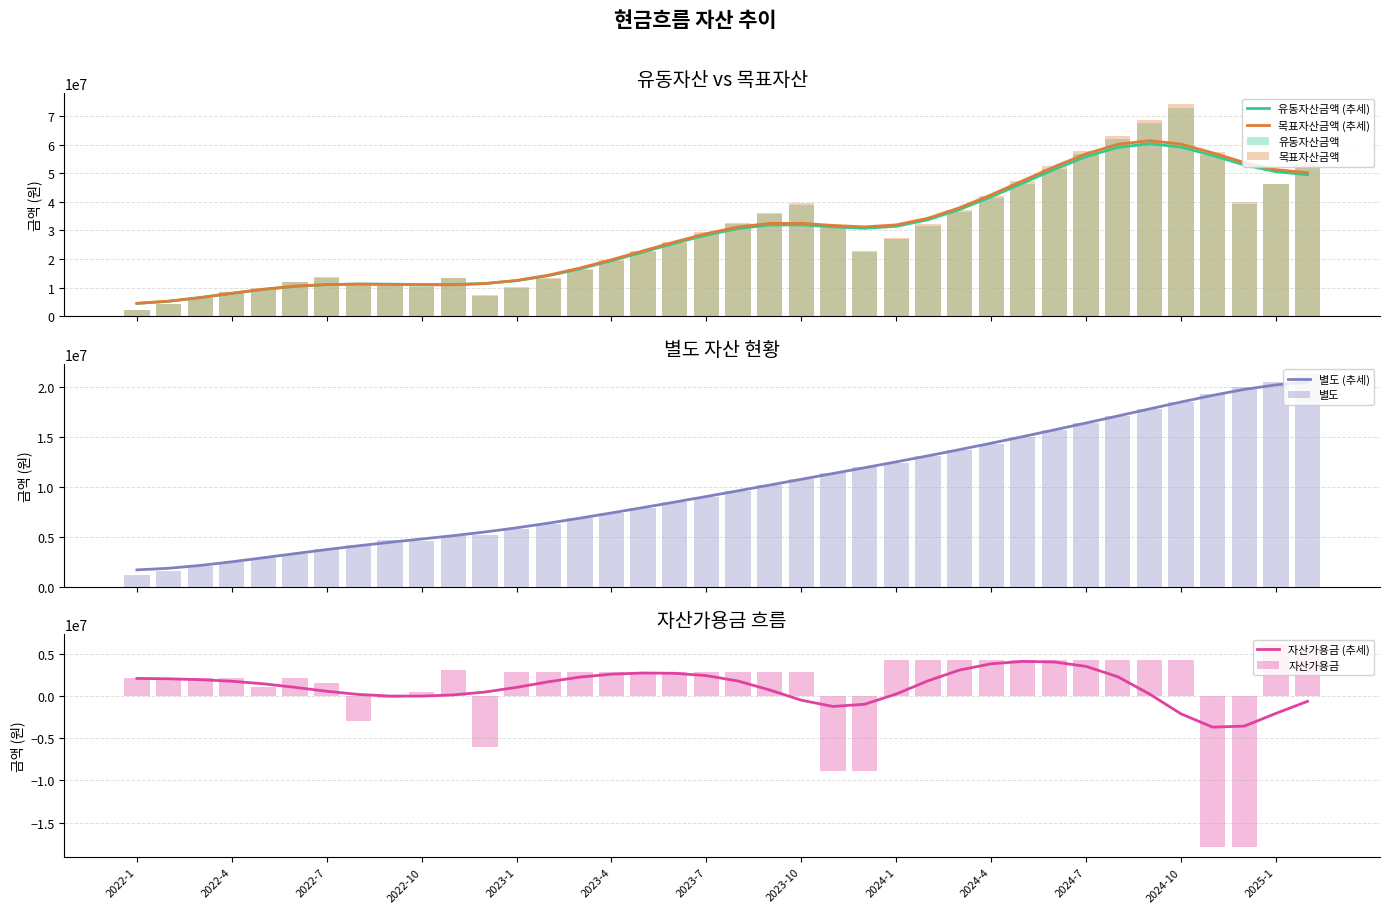

The 별도 series shows 11988905 at 2023-12. True or false?

True